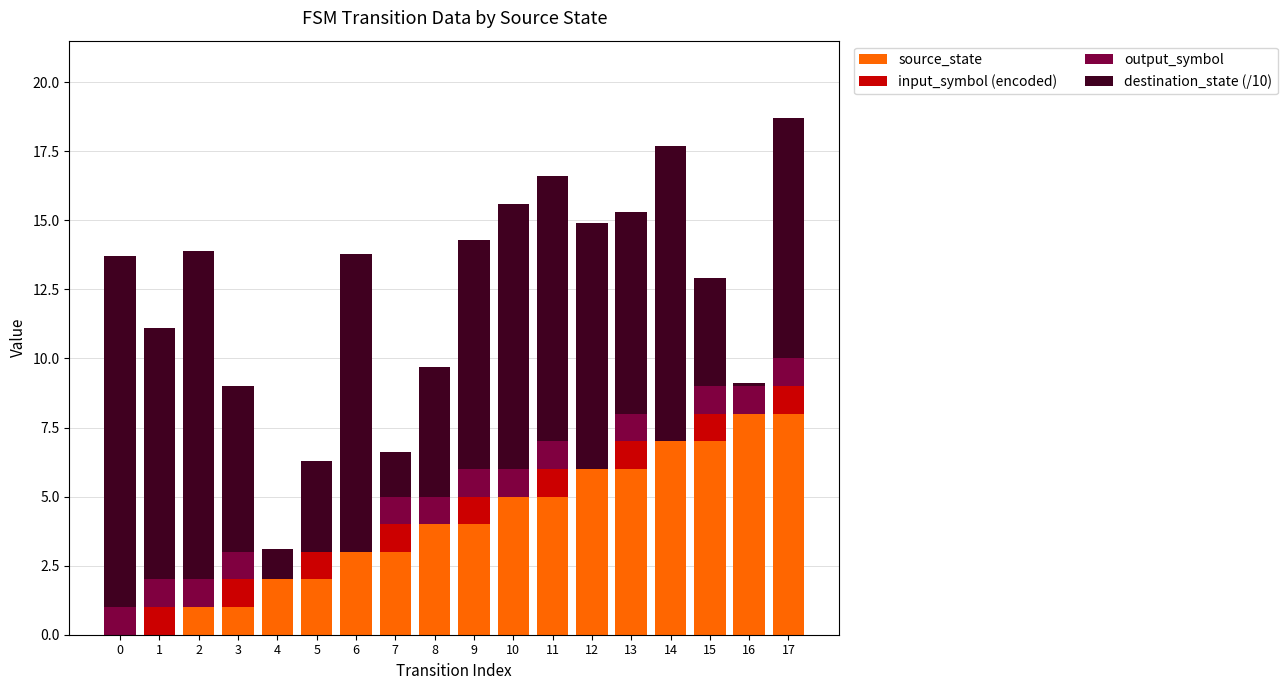

What is the highest value of the source_state series?

8.0